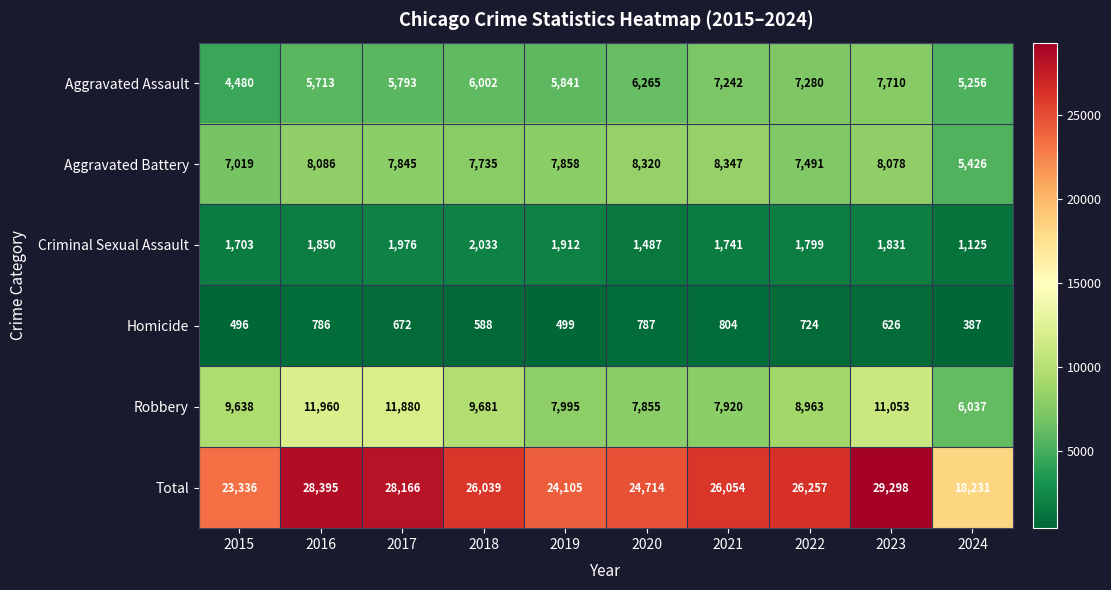

Which series has the widest spread of values?

Total